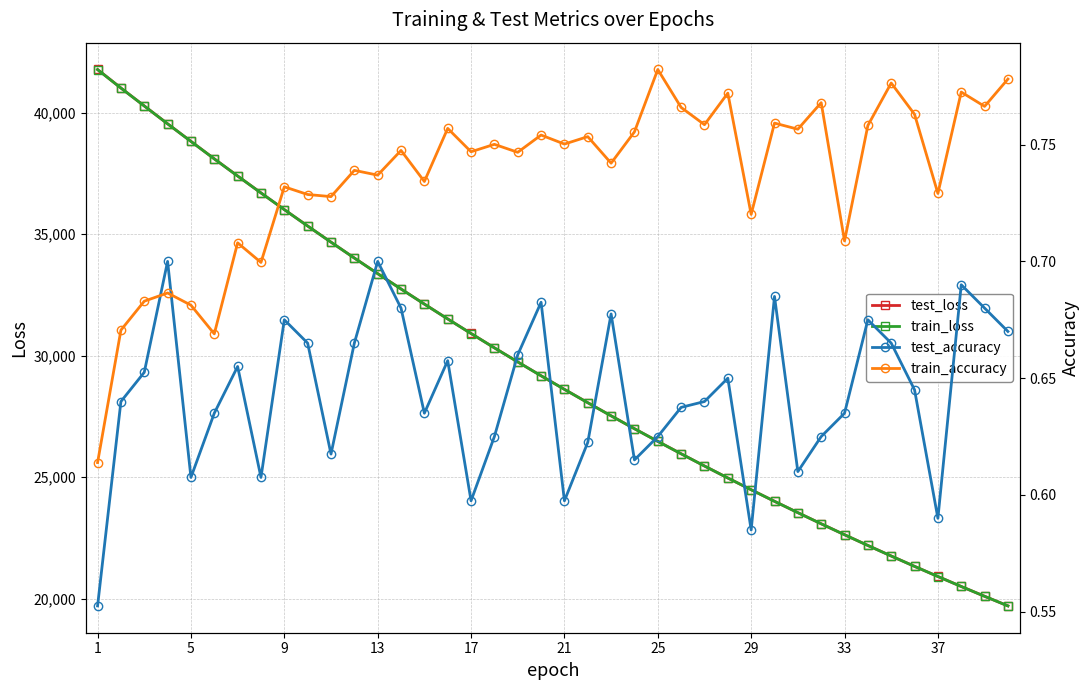

Which series has the largest total across all categories?

test_loss